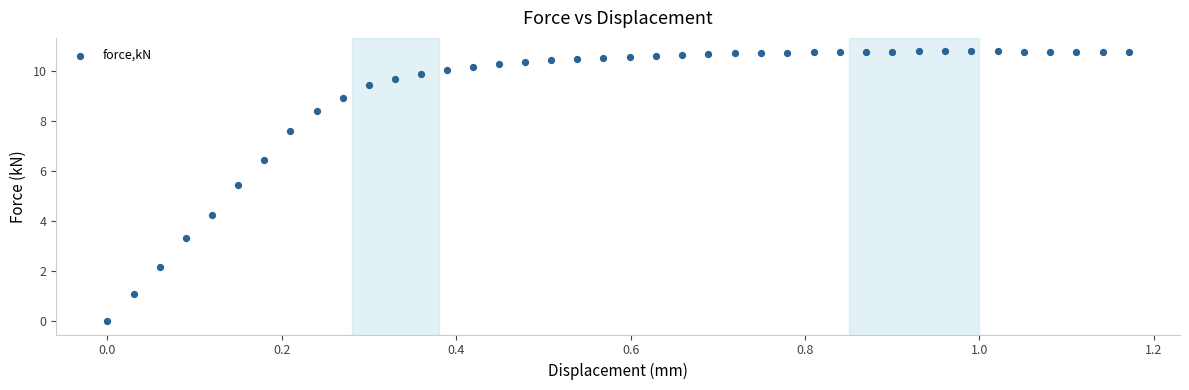

What Y value in the scatter plot is closest to 5?

5.5